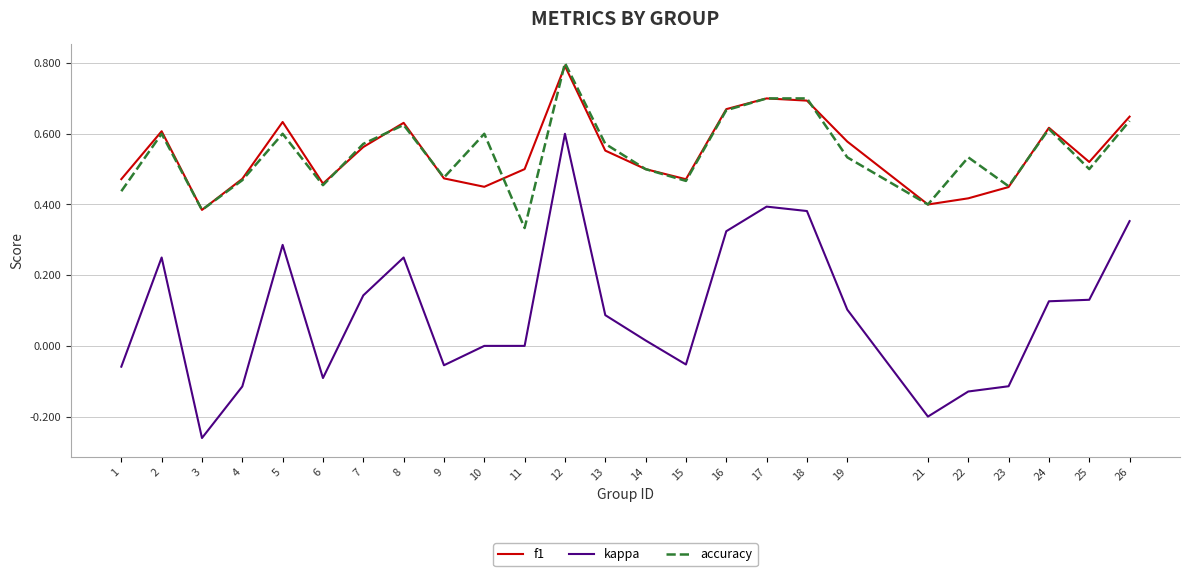

Which series has the widest spread of values?

kappa